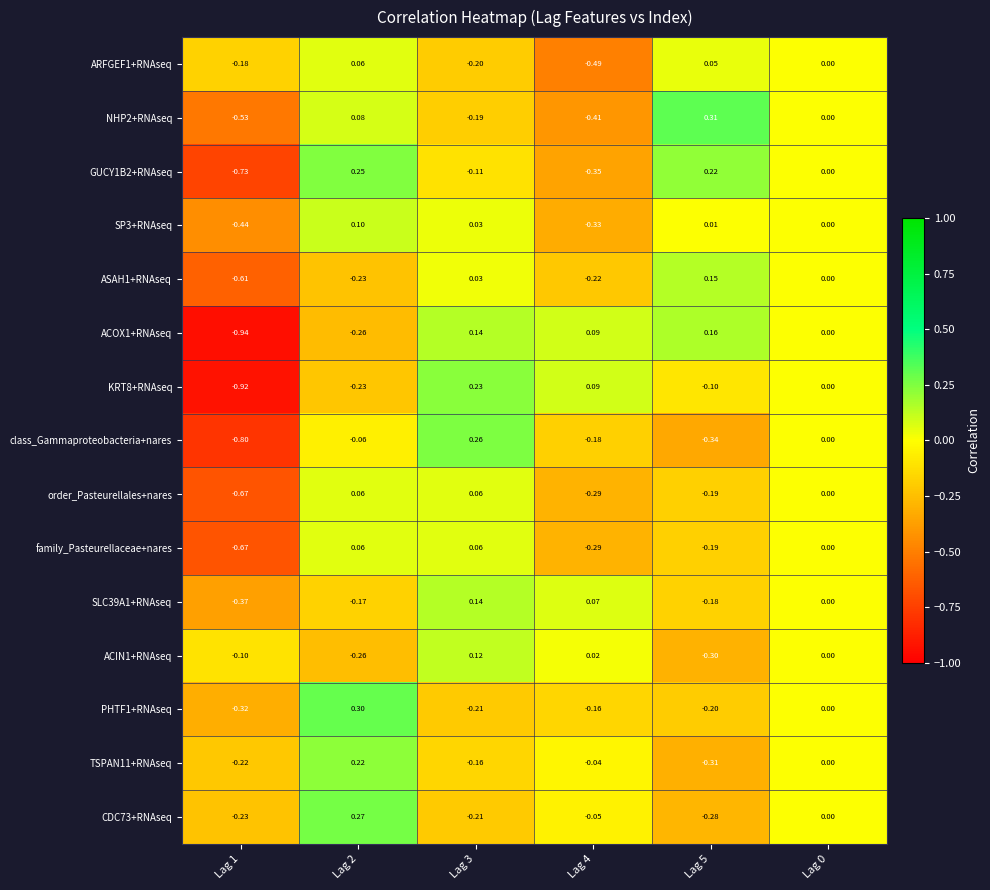

Is the value of SLC39A1+RNAseq at Lag 3 greater than the value of ARFGEF1+RNAseq at Lag 4?

Yes